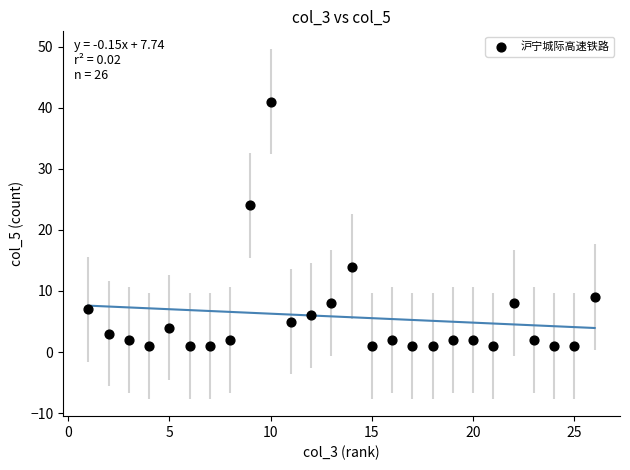

What is the range of Y values (max minus min)?

40